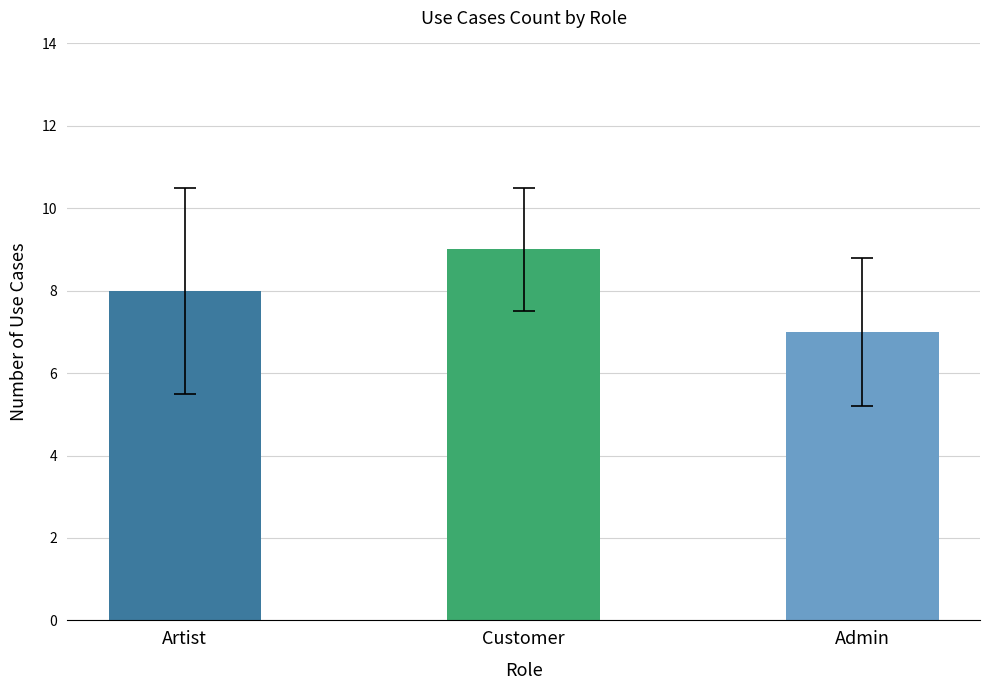

What is the value of the 2nd bar from the left?

9